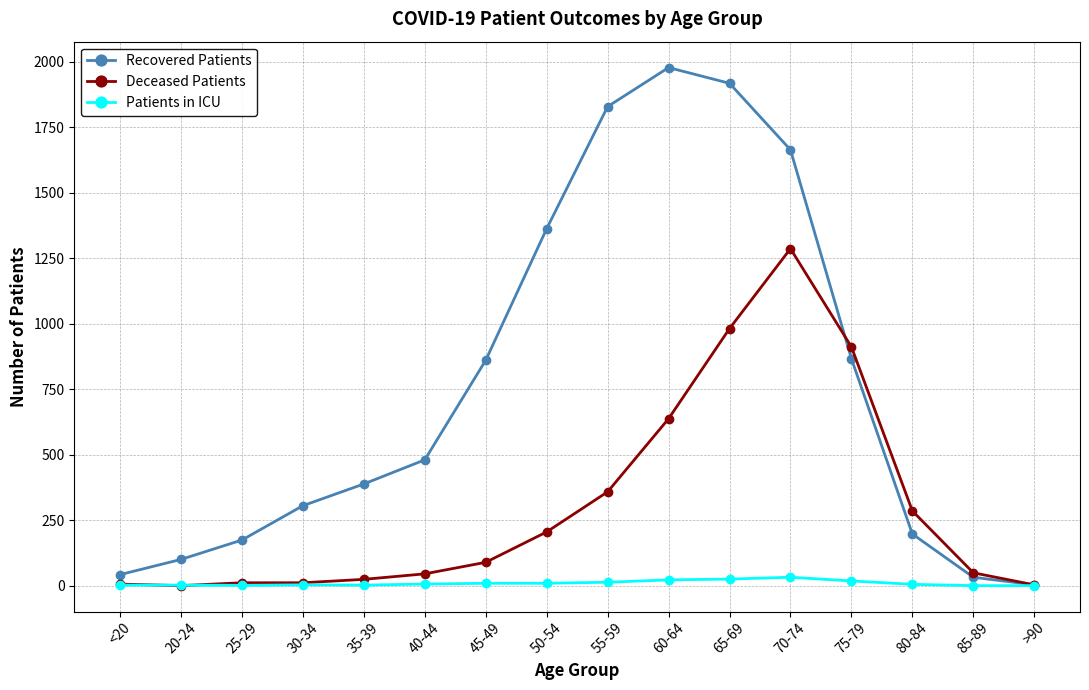

Count the number of categories in the chart.

16